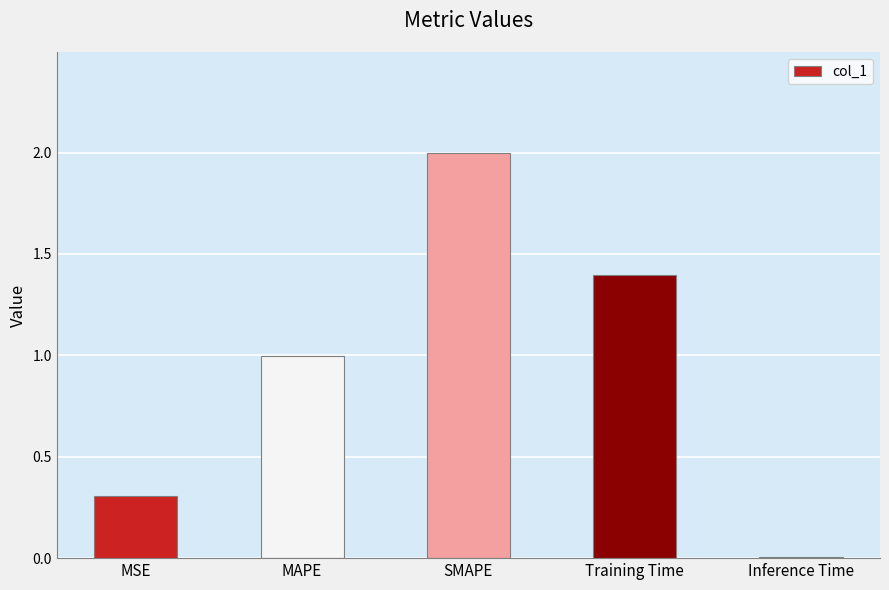

What is the change in value from MSE to MAPE?

+0.7